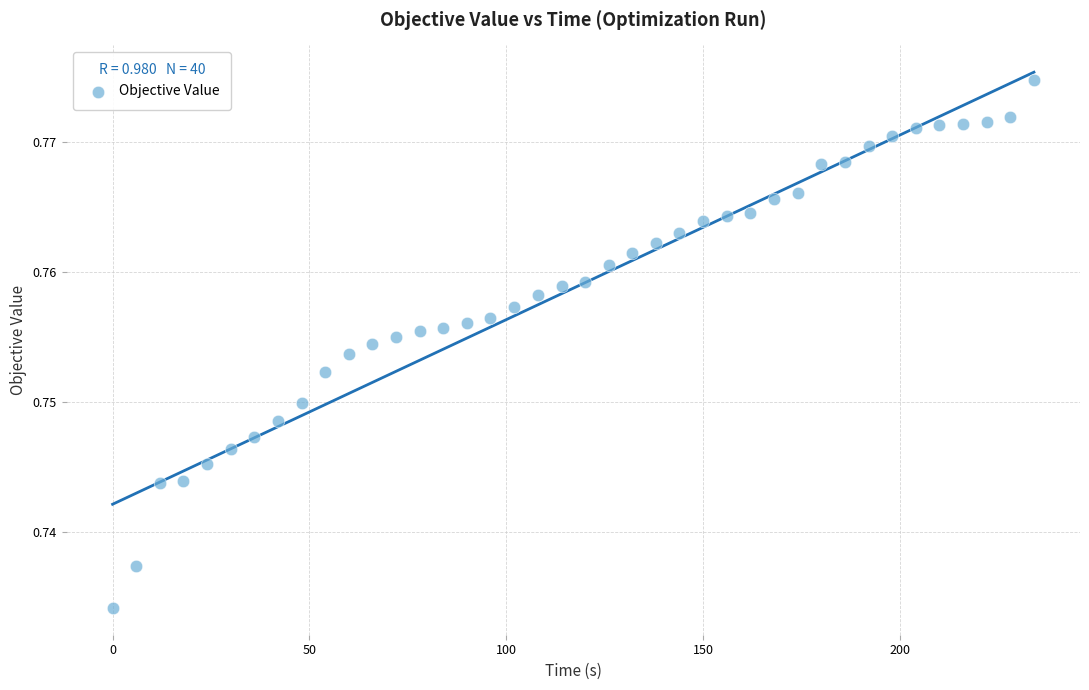

What is the range of X values (max minus min)?

234.1